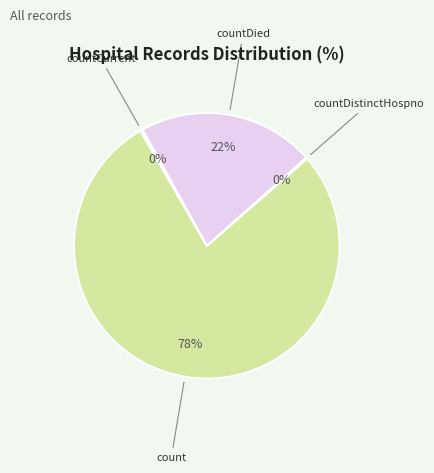

Does countDied represent more than half of the total?

No